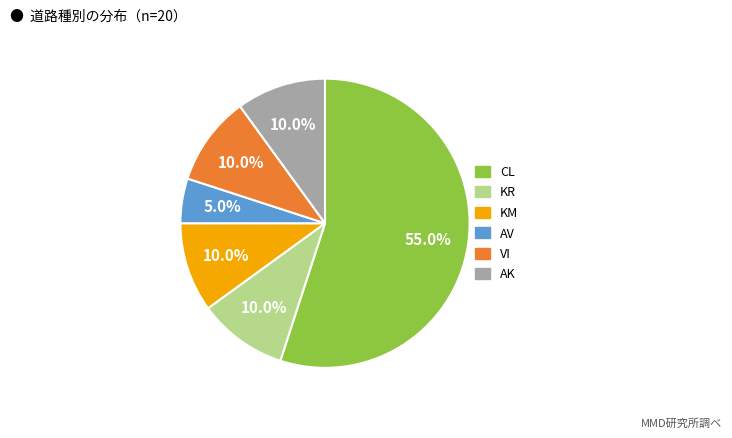

Is CL the majority of the pie?

Yes